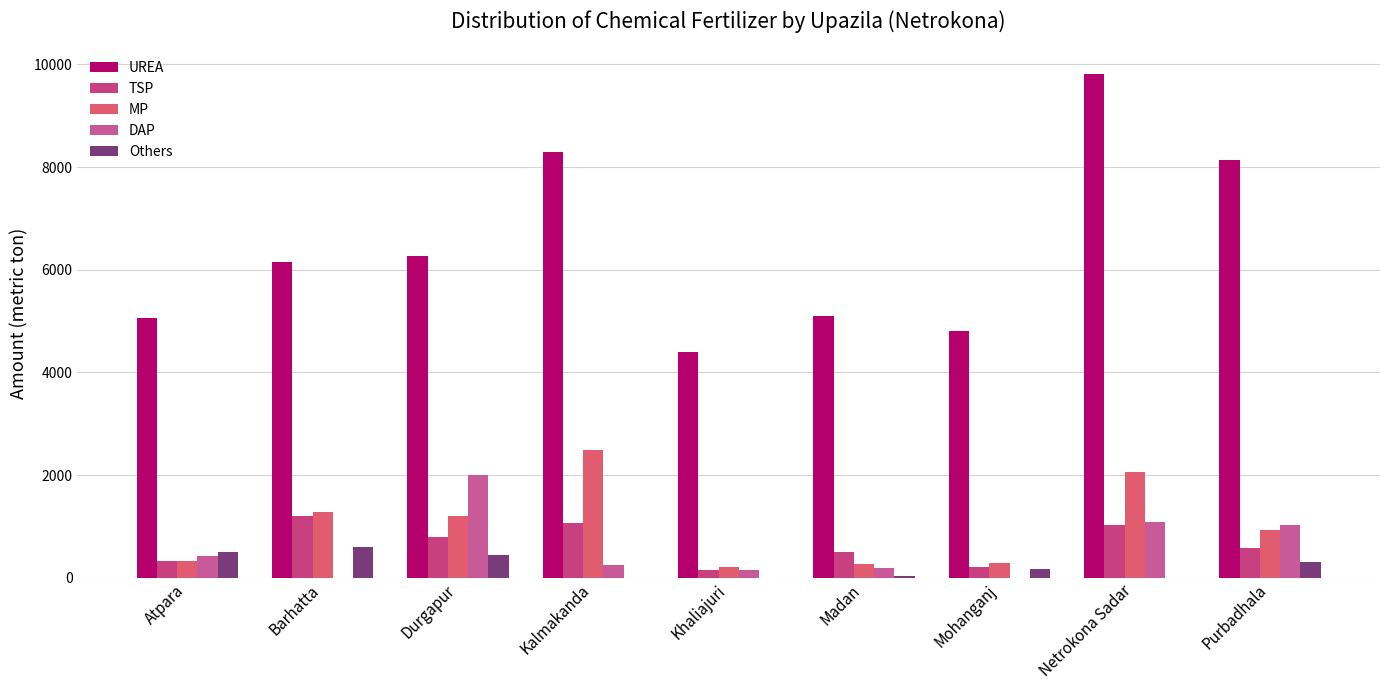

Are the bars grouped side by side (vs. stacked)?

Yes